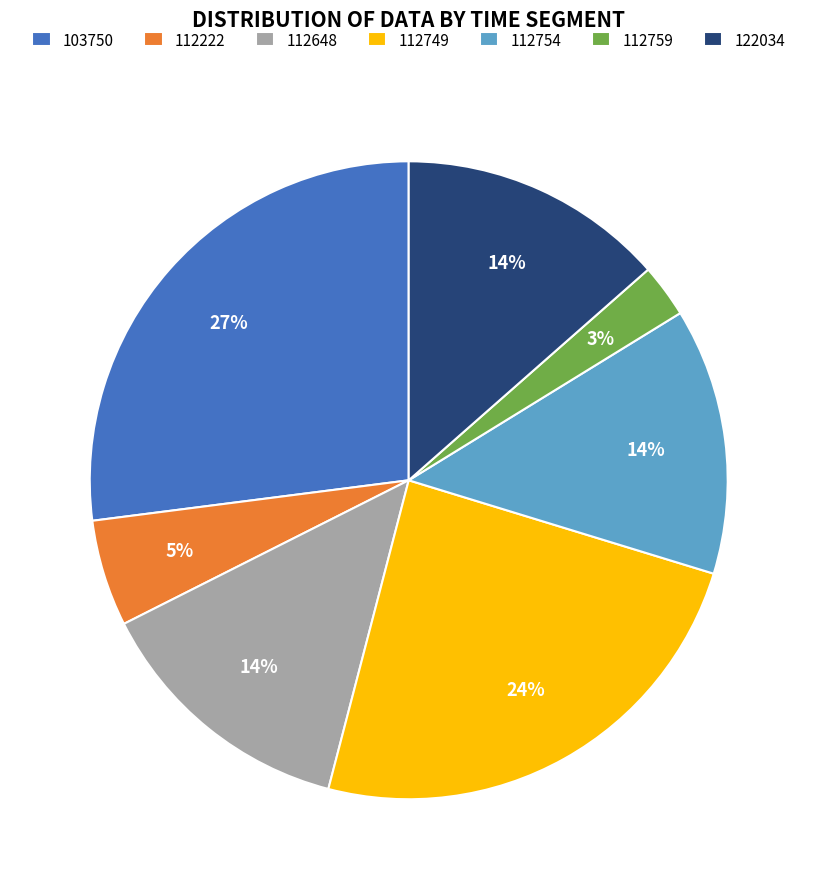

Which has a higher value, 112754 or 112759?

112754